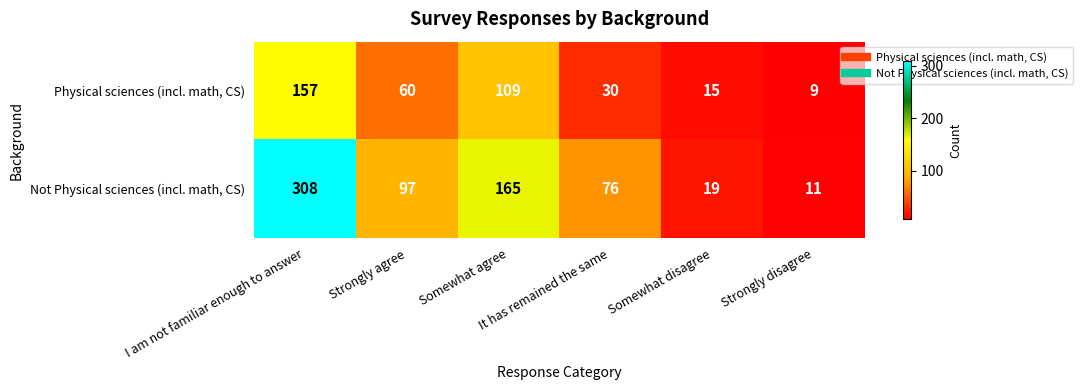

Rank the series by their maximum value, from lowest to highest.

Physical sciences (incl. math, CS), Not Physical sciences (incl. math, CS)